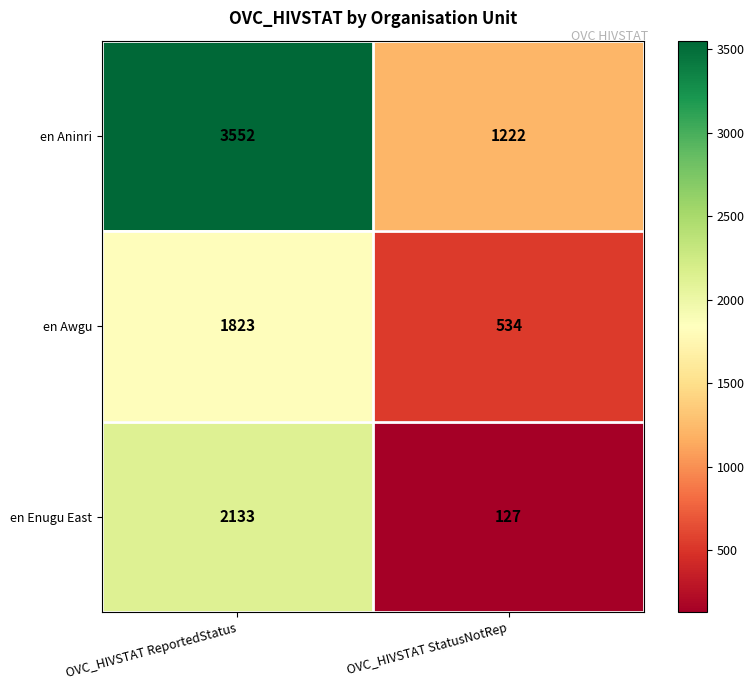

List the series in order of their peak value, highest first.

en Aninri, en Enugu East, en Awgu